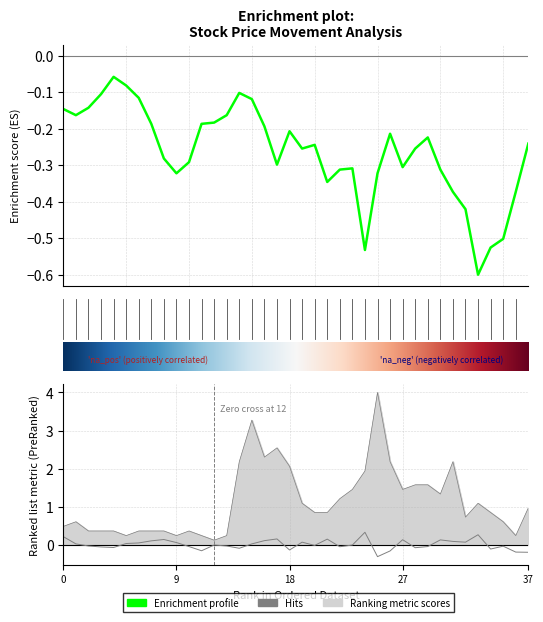

How many lines are shown in the chart?

2